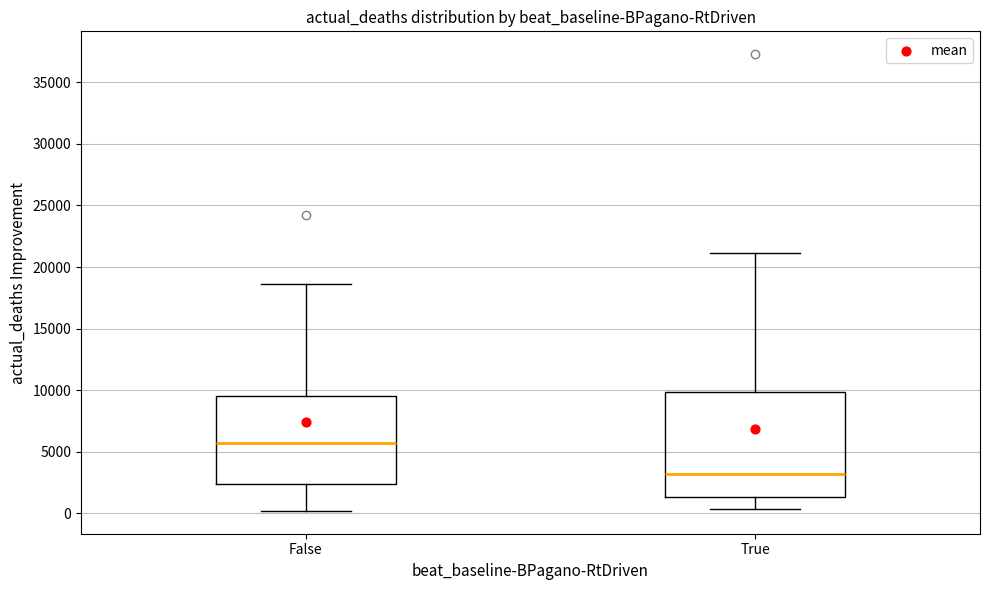

Which box is the tallest, from its lower edge to its upper edge?

True